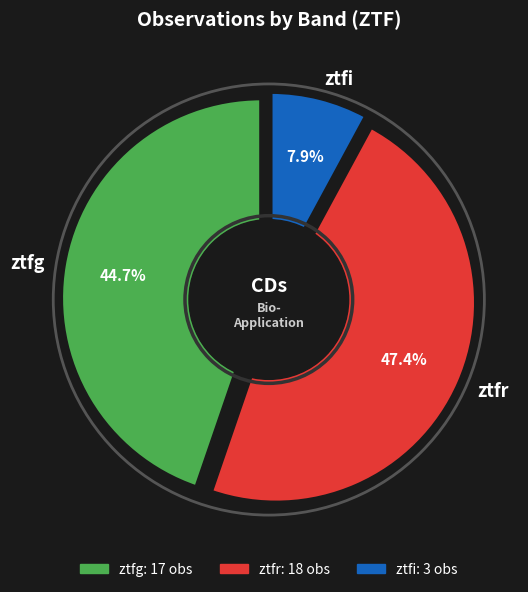

What is the largest slice in the pie chart?

ztfr